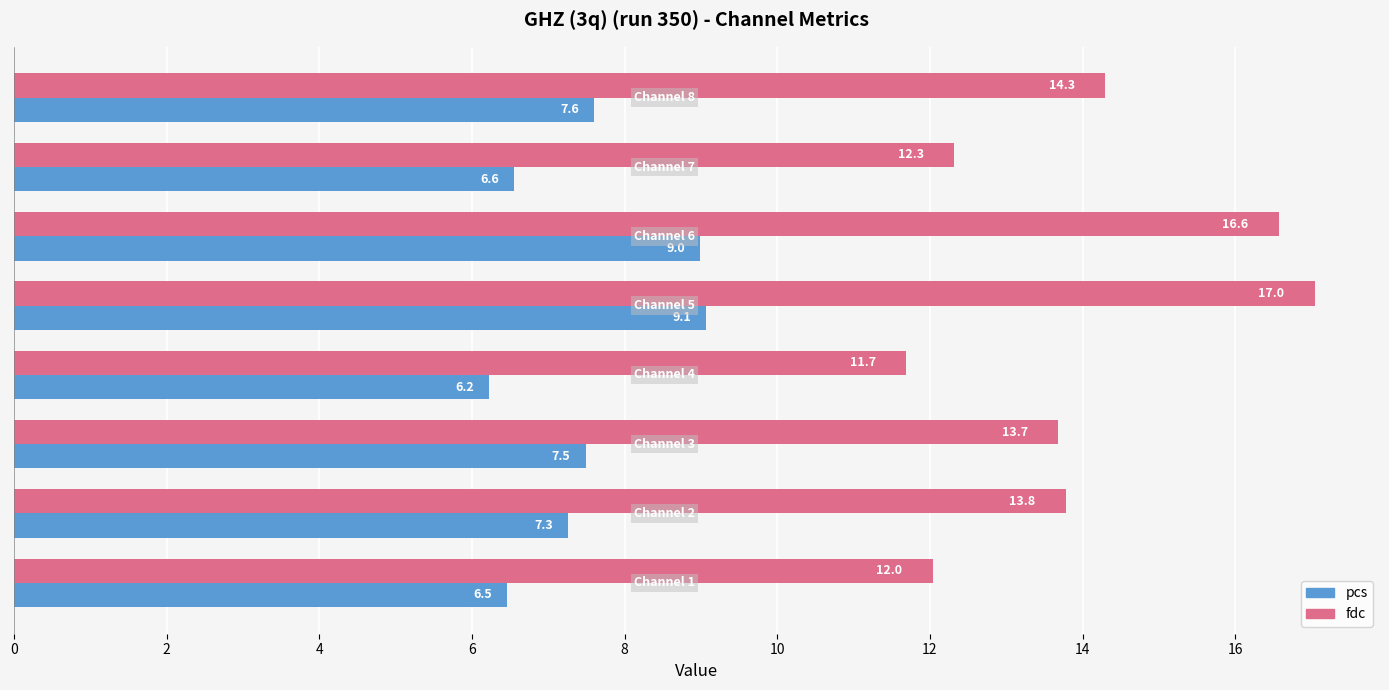

Which series has the largest total across all categories?

fdc